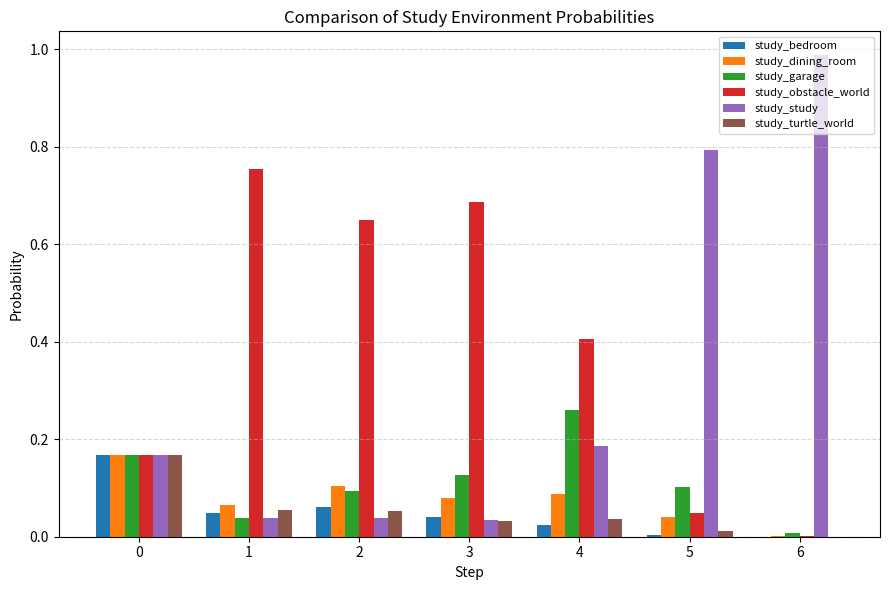

Is the value of study_bedroom at 2 greater than the value of study_study at 4?

No